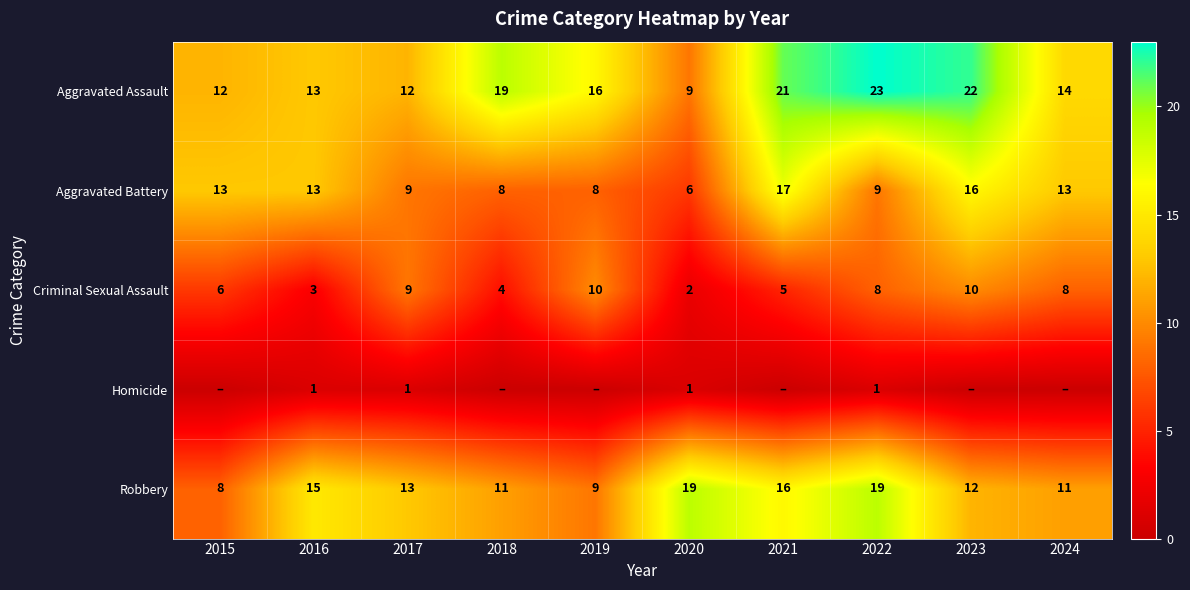

At which label does Criminal Sexual Assault first exceed 8?

2017